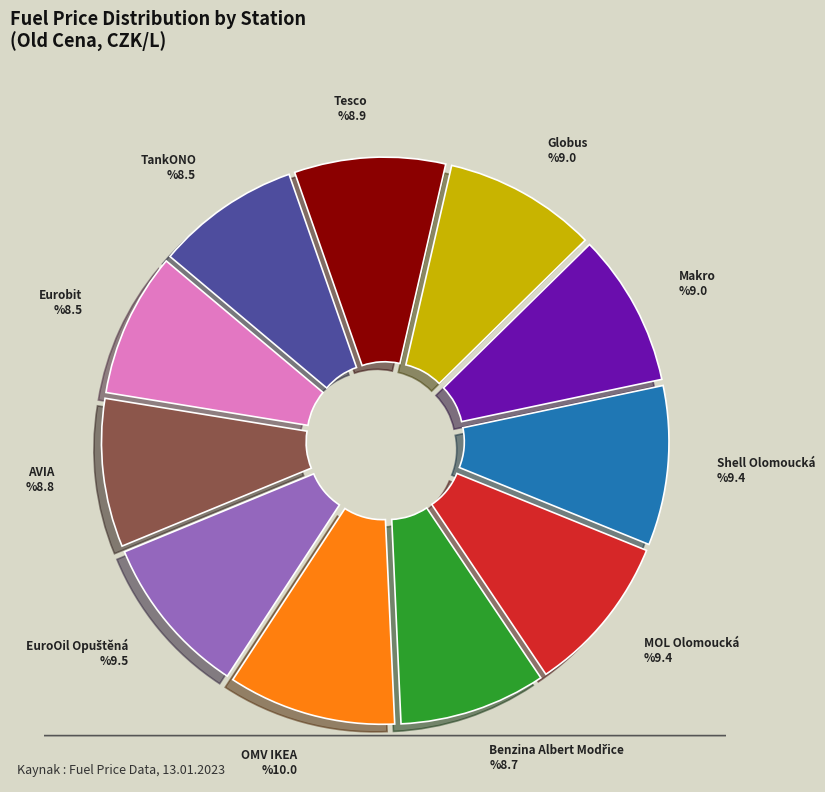

Rank the categories by value from lowest to highest.

TankONO, Eurobit, Benzina Albert Modřice, AVIA, Tesco, Globus, Makro, Shell Olomoucká, MOL Olomoucká, EuroOil Opuštěná, OMV IKEA